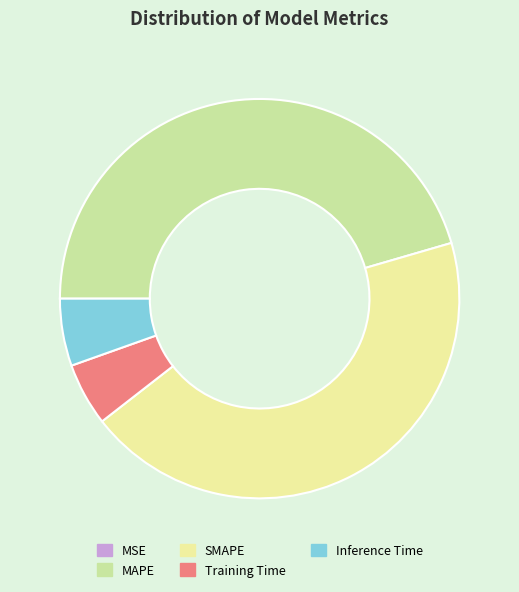

Which category has the biggest portion of the pie?

MAPE